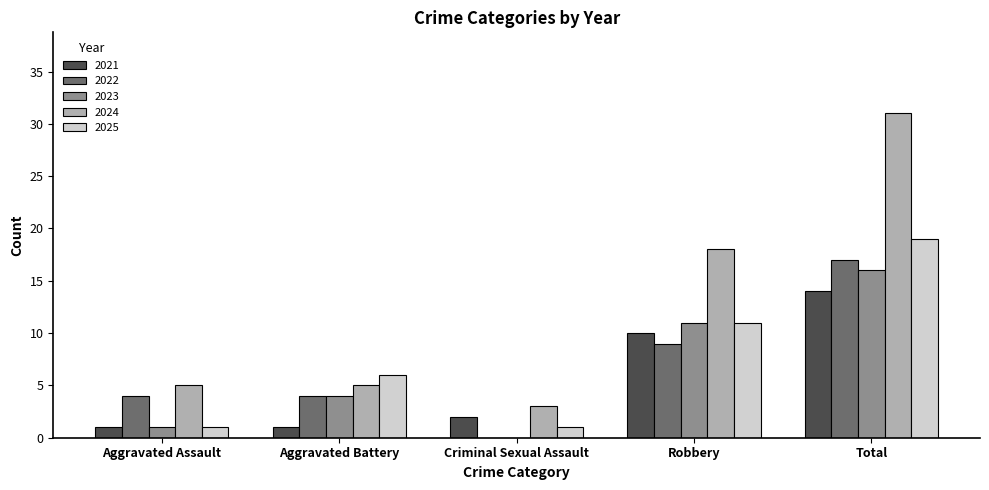

What is the greatest value displayed?

31